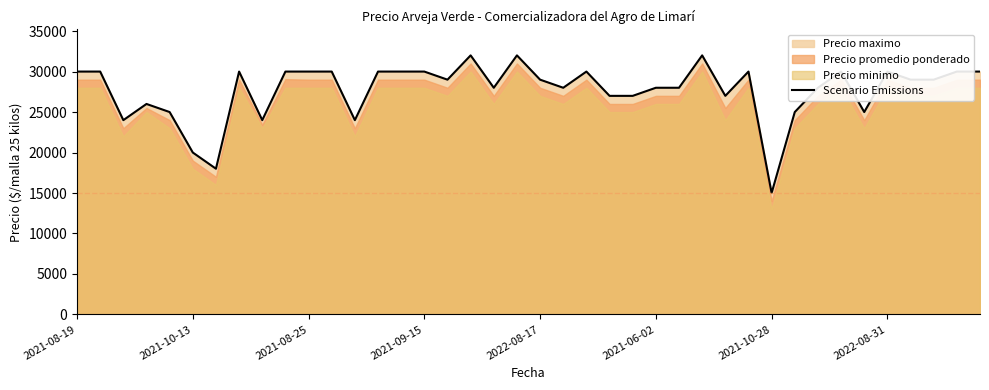

What is the minimum value for Scenario Emissions?

15000